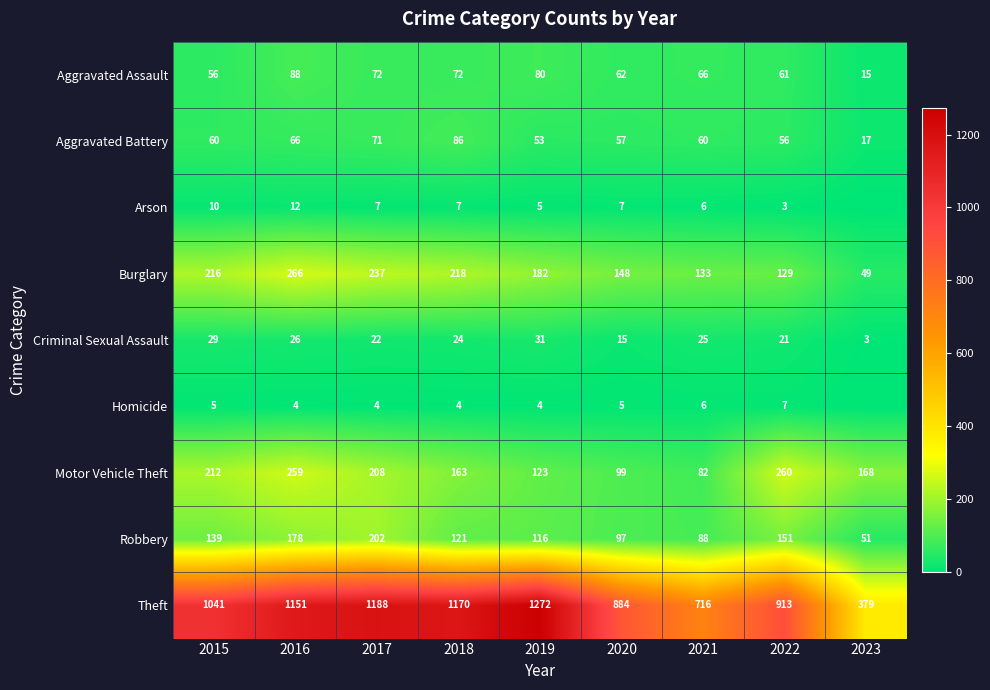

What is the sum of the Burglary values at 2017 and 2015?

453